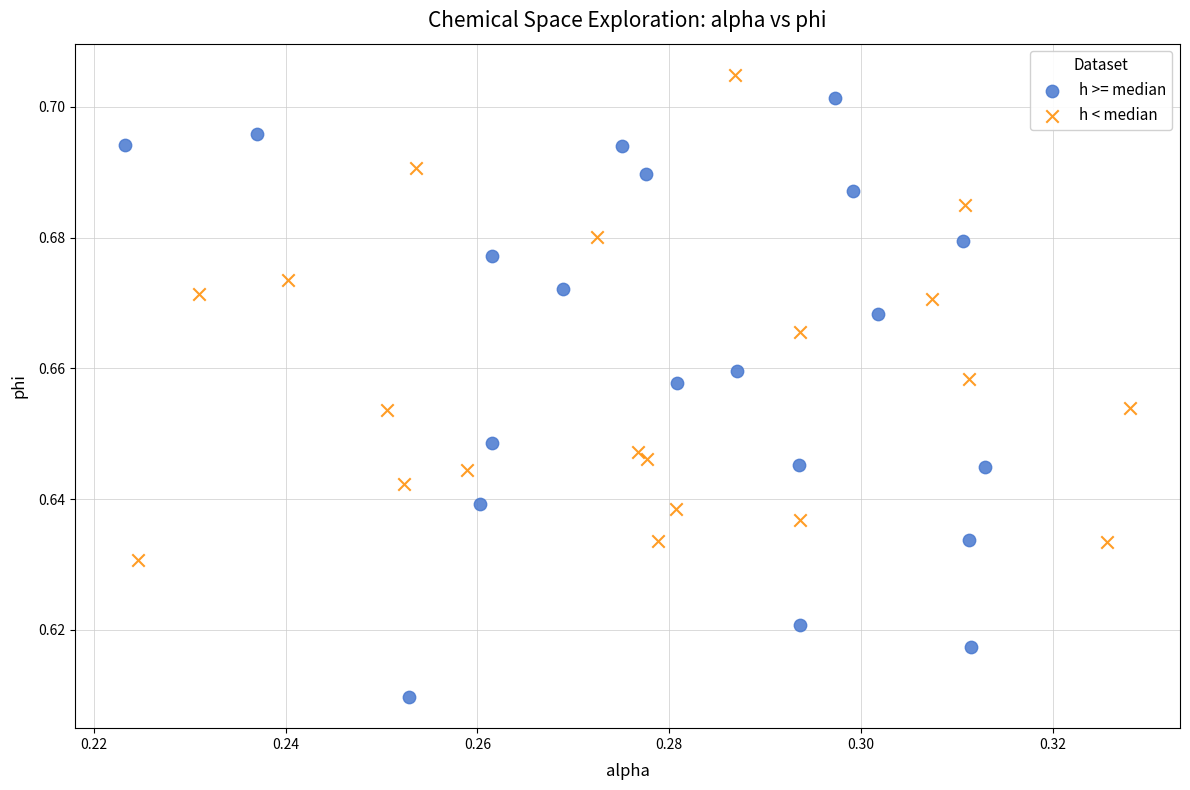

Which series has the largest Y range (max minus min)?

h >= median